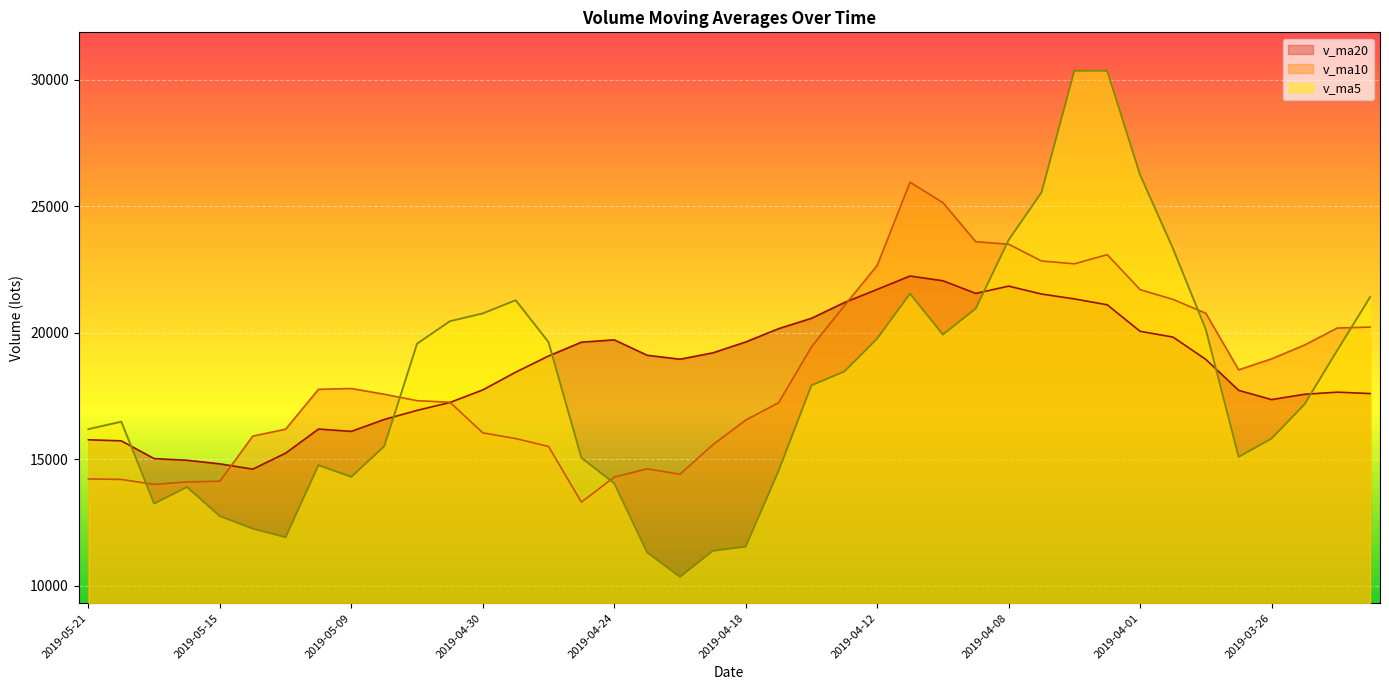

Rank the series by their maximum value, from lowest to highest.

v_ma20, v_ma10, v_ma5